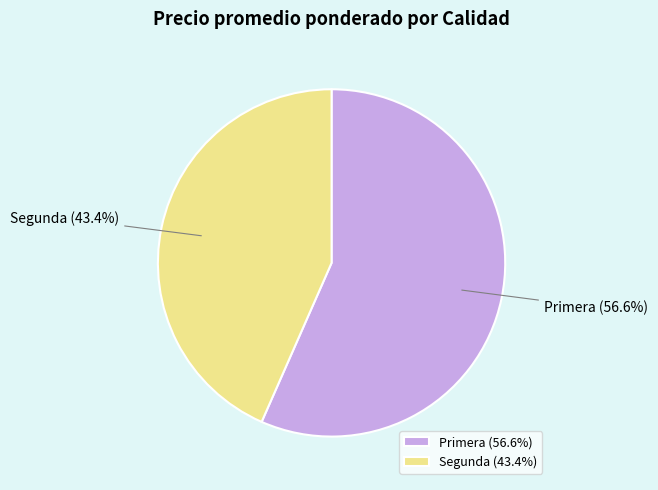

Combined, what portion of the pie is Segunda and Primera?

100.0%